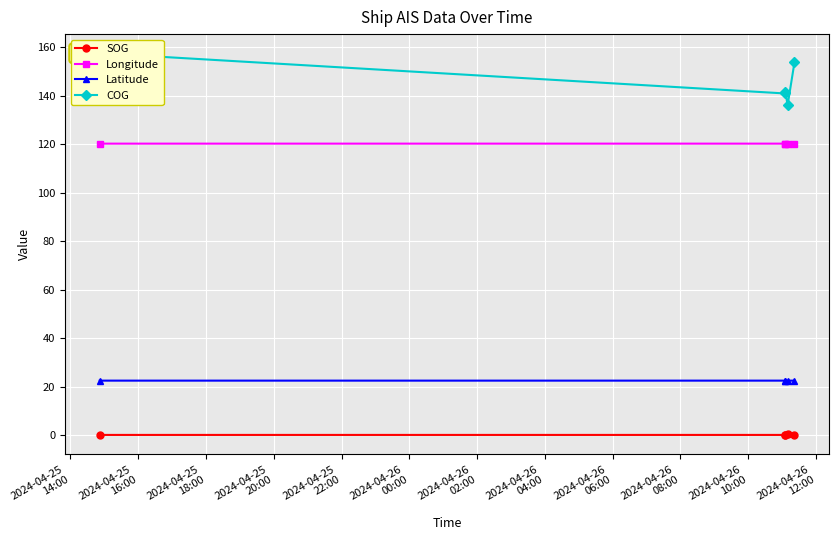

True or false: Longitude and Latitude intersect in this chart.

False